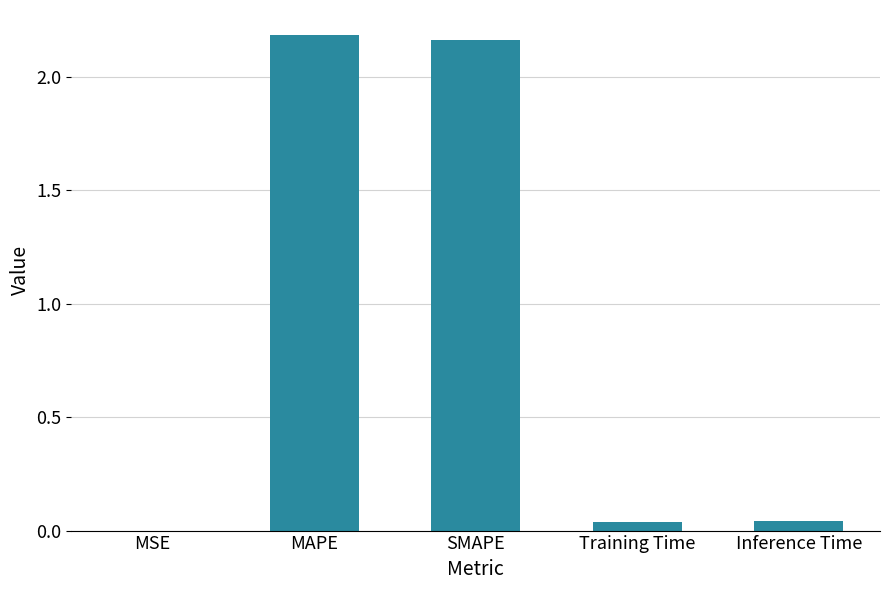

Are the bars horizontal?

No